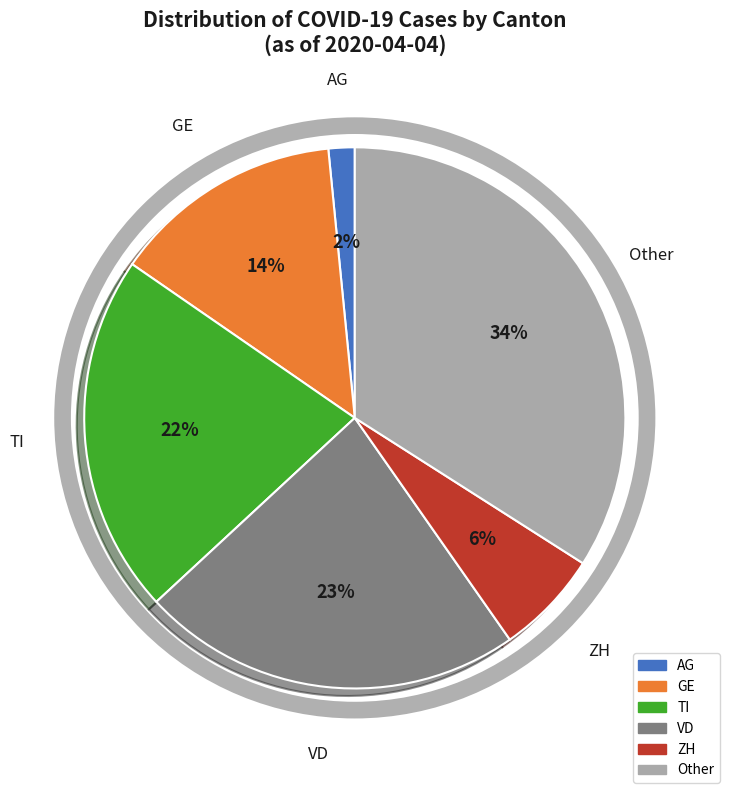

How many slices are in this pie chart?

6